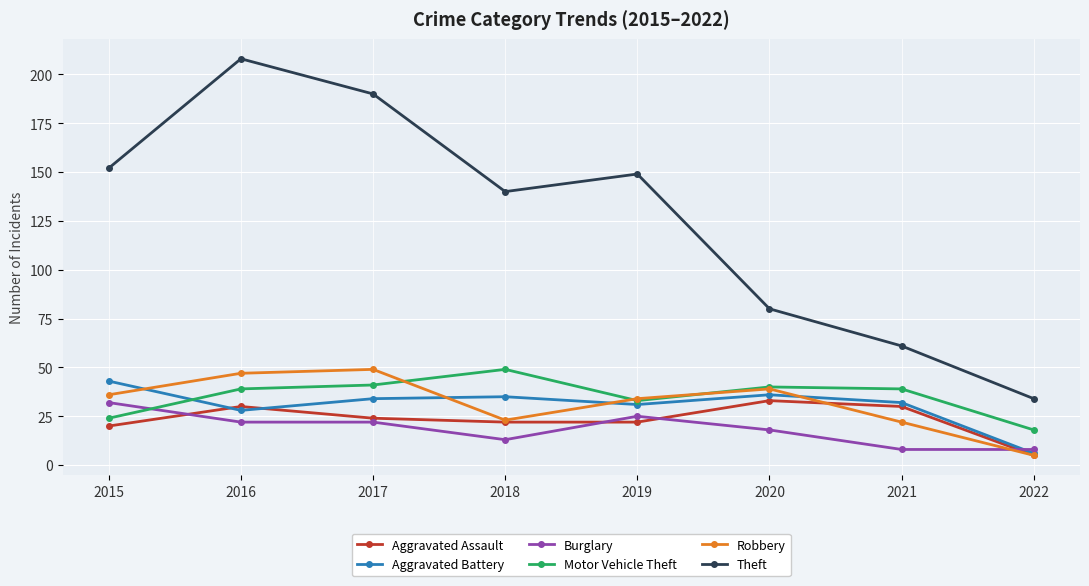

What is the difference between the maximum and minimum values in the Burglary series?

24